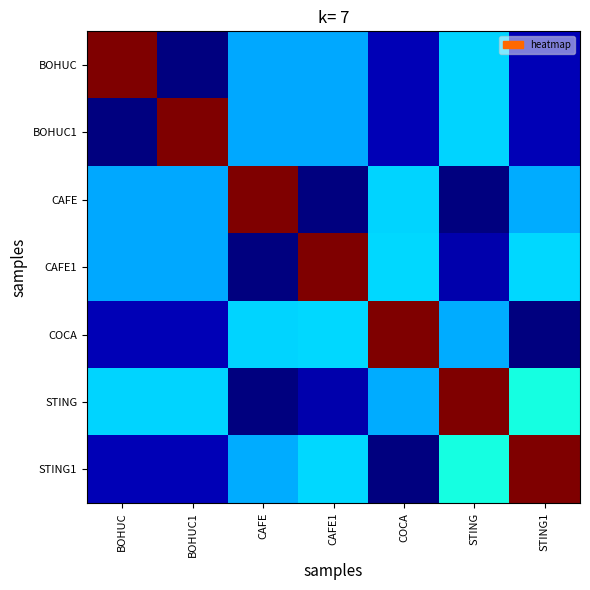

Which series has the widest spread of values?

BOHUC